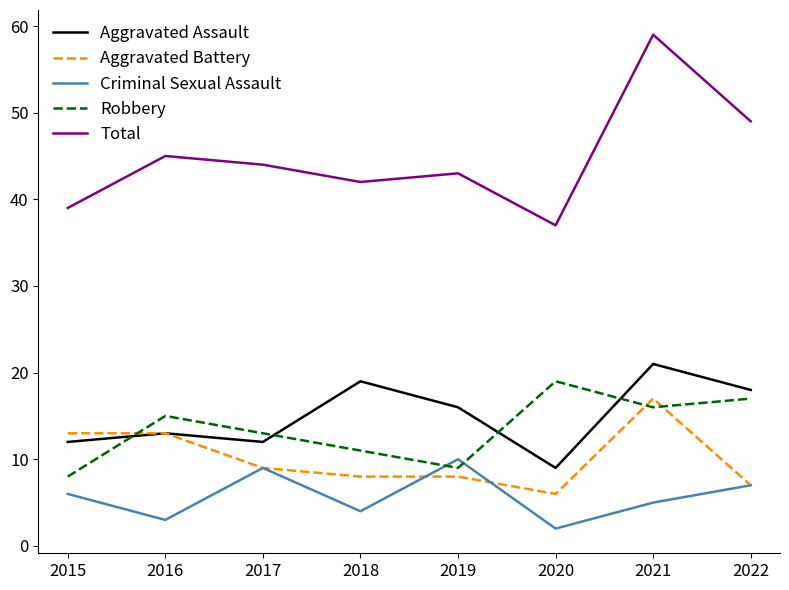

Reading left to right, transcribe all the data shown in this chart.

Aggravated Assault: 2015=12	2016=13	2017=12	2018=19	2019=16	2020=9	2021=21	2022=18
Aggravated Battery: 2015=13	2016=13	2017=9	2018=8	2019=8	2020=6	2021=17	2022=7
Criminal Sexual Assault: 2015=6	2016=3	2017=9	2018=4	2019=10	2020=2	2021=5	2022=7
Robbery: 2015=8	2016=15	2017=13	2018=11	2019=9	2020=19	2021=16	2022=17
Total: 2015=39	2016=45	2017=44	2018=42	2019=43	2020=37	2021=59	2022=49